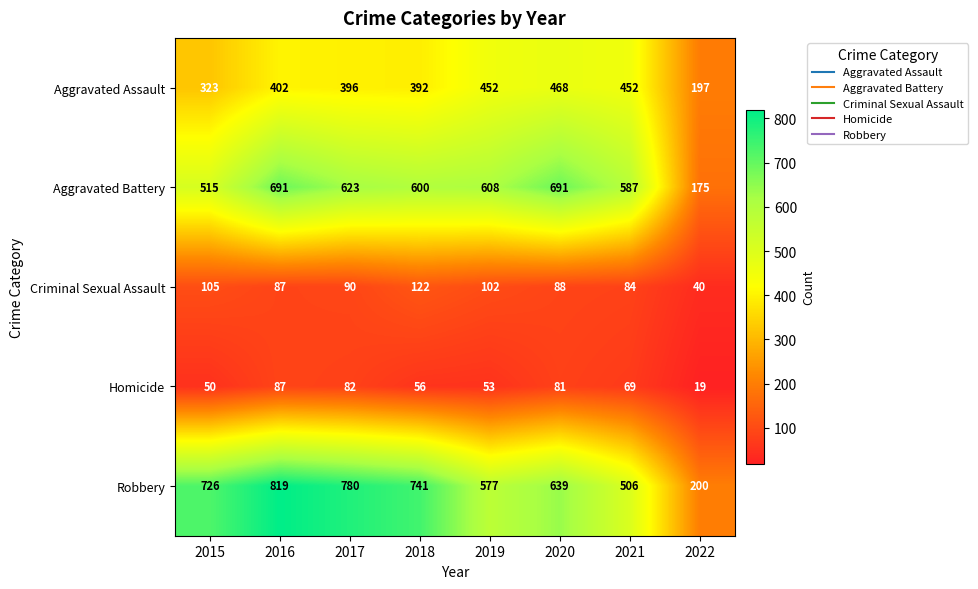

At 2018, list the series in order from largest to smallest.

Robbery, Aggravated Battery, Aggravated Assault, Criminal Sexual Assault, Homicide